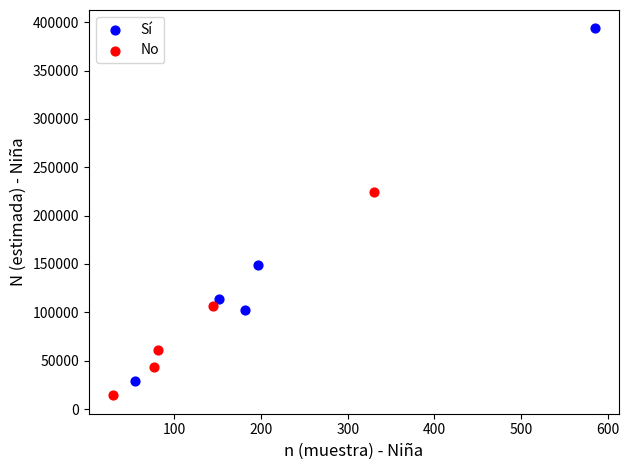

What are all the series names shown in the legend?

Sí, No